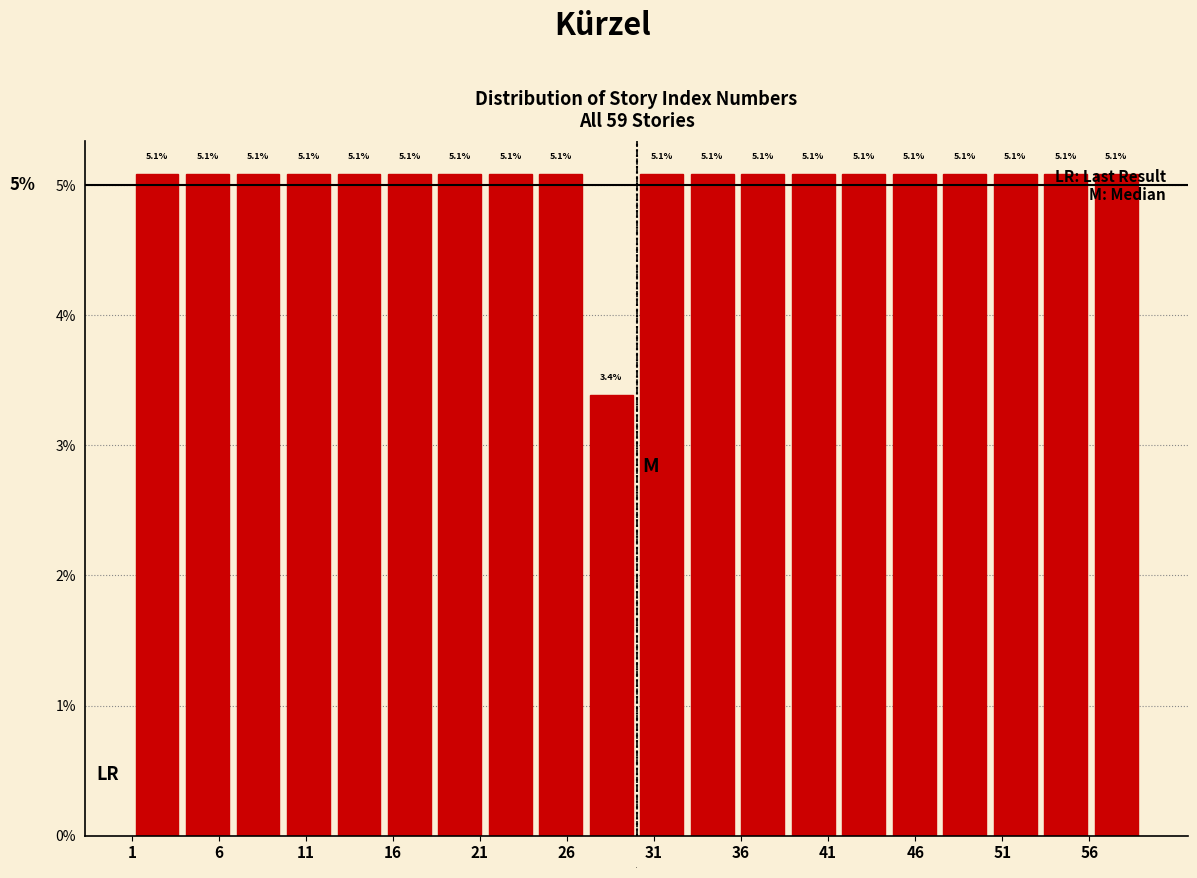

Reading left to right, transcribe this chart: for each bar, give the range it covers on the x-axis and its height. The bar edges are not printed on the chart, so give them approximately, as read against the axis.

1.0 to 3.9: 5.1
3.9 to 6.8: 5.1
6.8 to 9.7: 5.1
9.7 to 12.6: 5.1
12.6 to 15.5: 5.1
15.5 to 18.4: 5.1
18.4 to 21.3: 5.1
21.3 to 24.2: 5.1
24.2 to 27.1: 5.1
27.1 to 30.0: 3.4
30.0 to 32.9: 5.1
32.9 to 35.8: 5.1
35.8 to 38.7: 5.1
38.7 to 41.6: 5.1
41.6 to 44.5: 5.1
44.5 to 47.4: 5.1
47.4 to 50.3: 5.1
50.3 to 53.2: 5.1
53.2 to 56.1: 5.1
56.1 to 59.0: 5.1